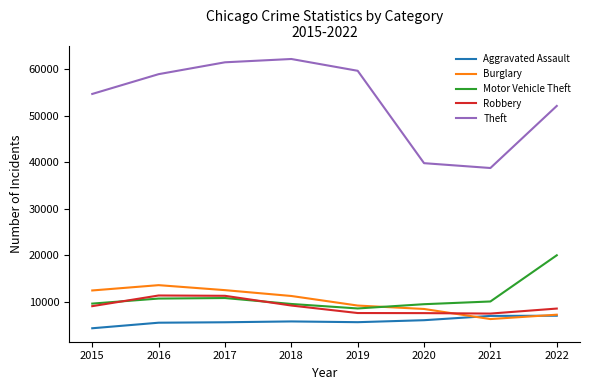

How many lines are shown in the chart?

5